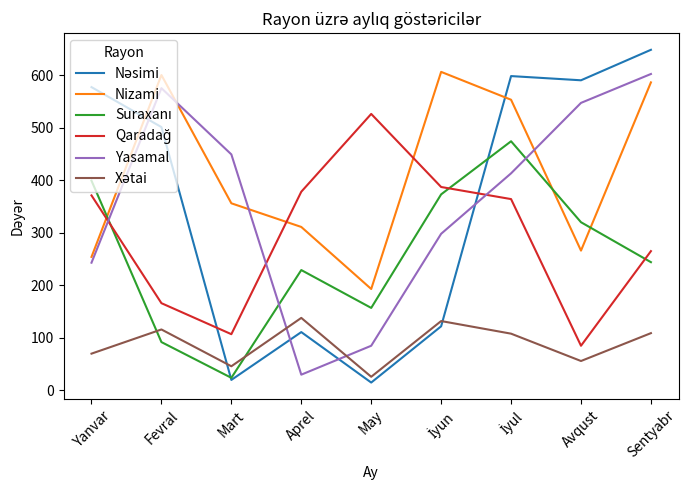

What is the maximum value for Yasamal?

602